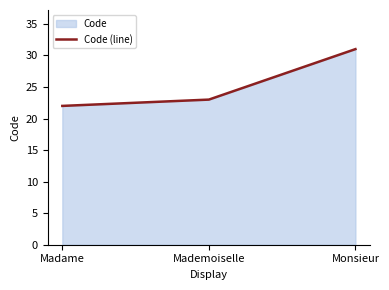

Reading left to right, extract all data points from this chart.

Madame=22	Mademoiselle=23	Monsieur=31